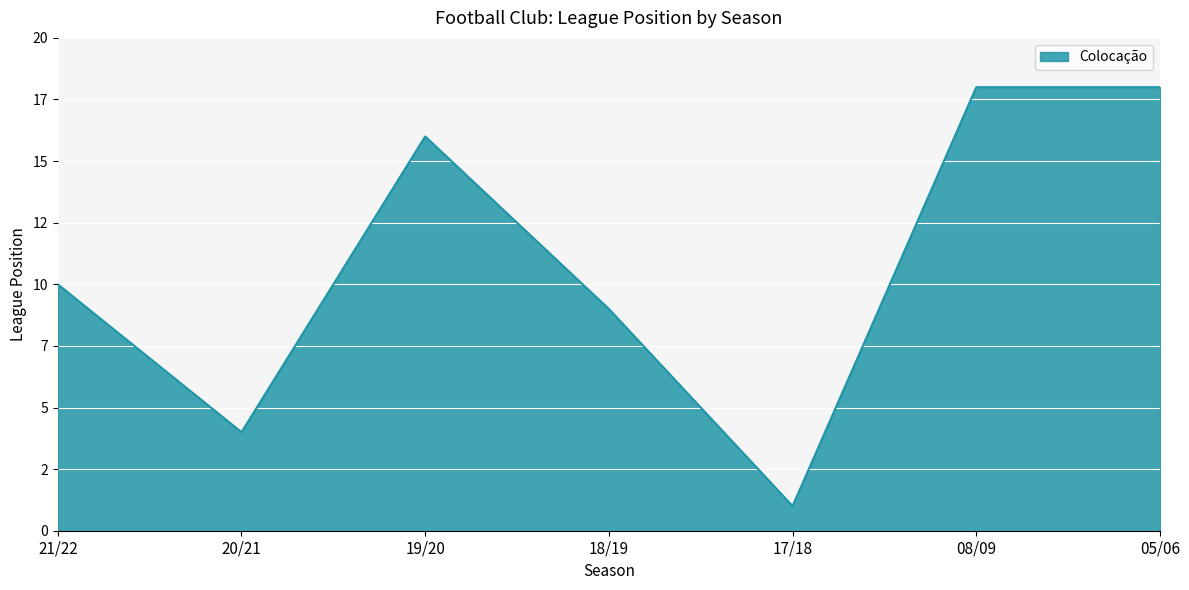

What is the greatest value displayed?

18